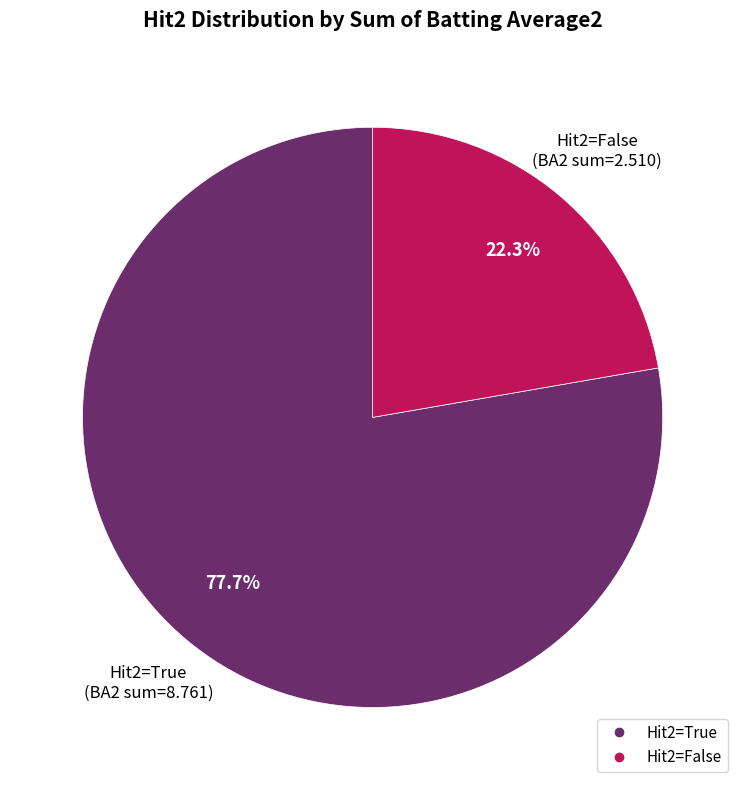

Is there a majority slice in this chart?

Yes